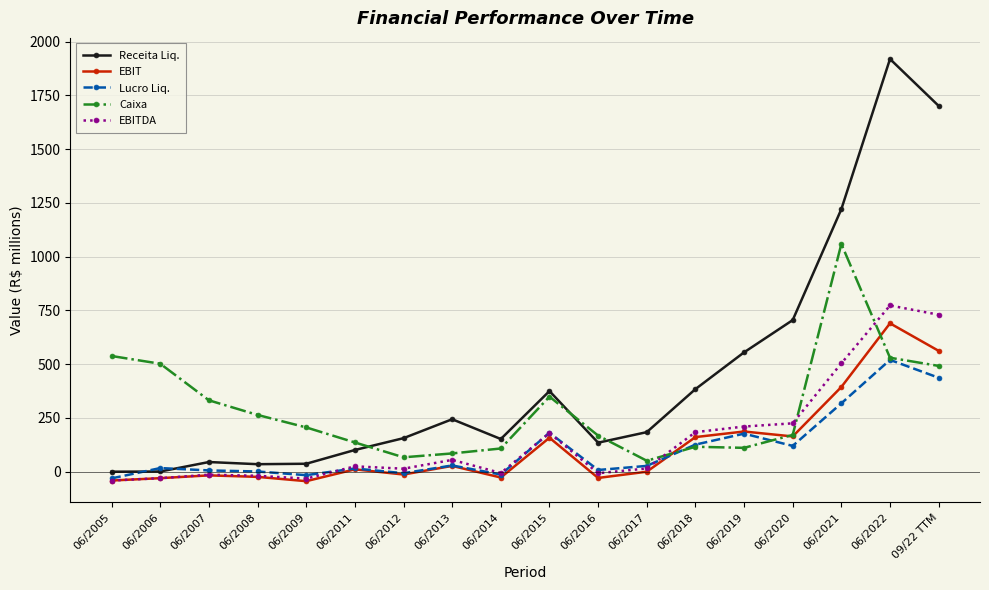

Which series changed the most between 06/2011 and 09/22 TTM?

Receita Liq.